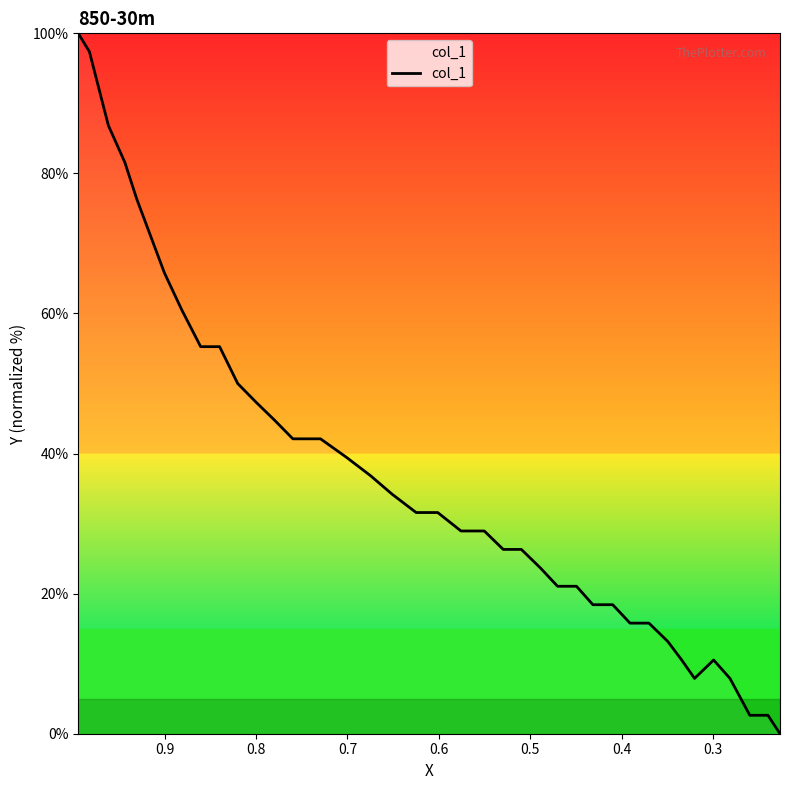

What is the value of the 22nd point from the left?

28.9